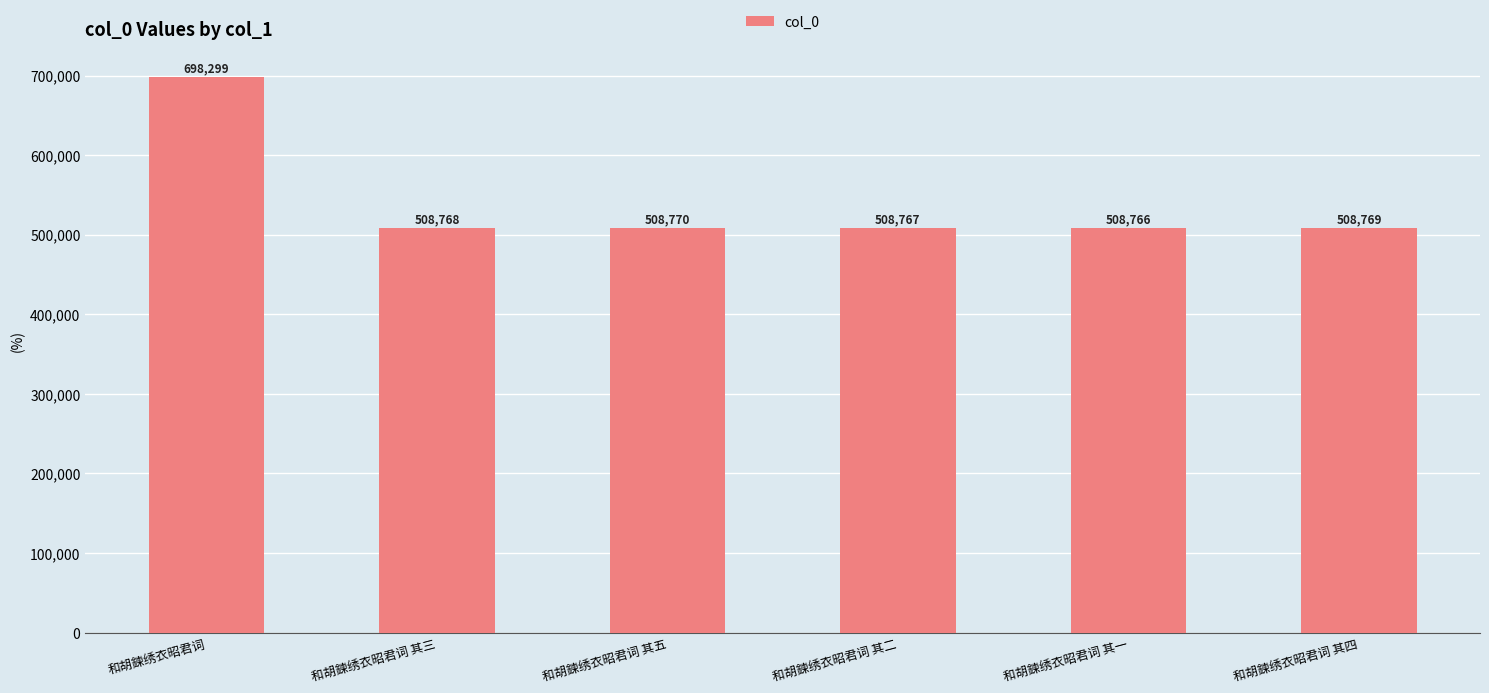

Reading left to right, transcribe all the data shown in this chart.

698299	508768	508770	508767	508766	508769